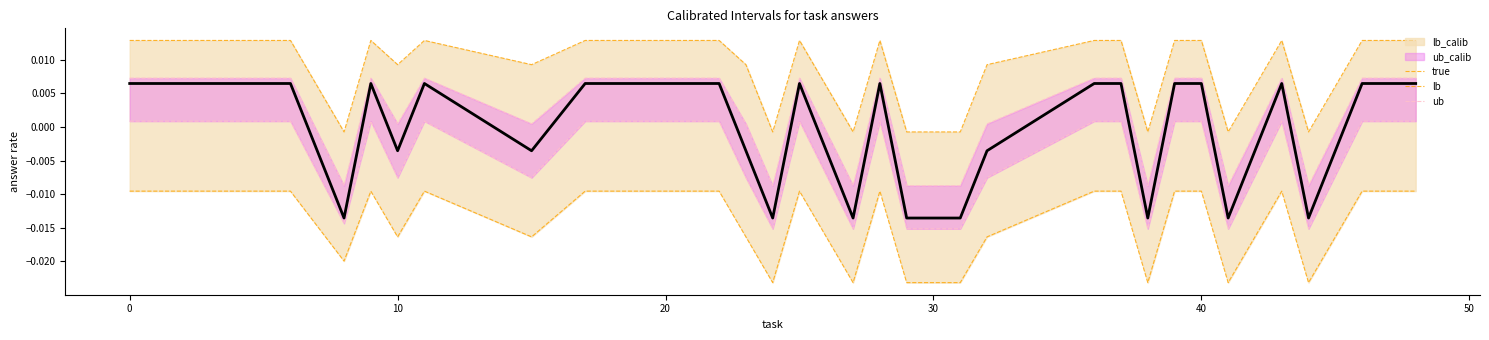

True or false: lb and ub cross at least once.

False